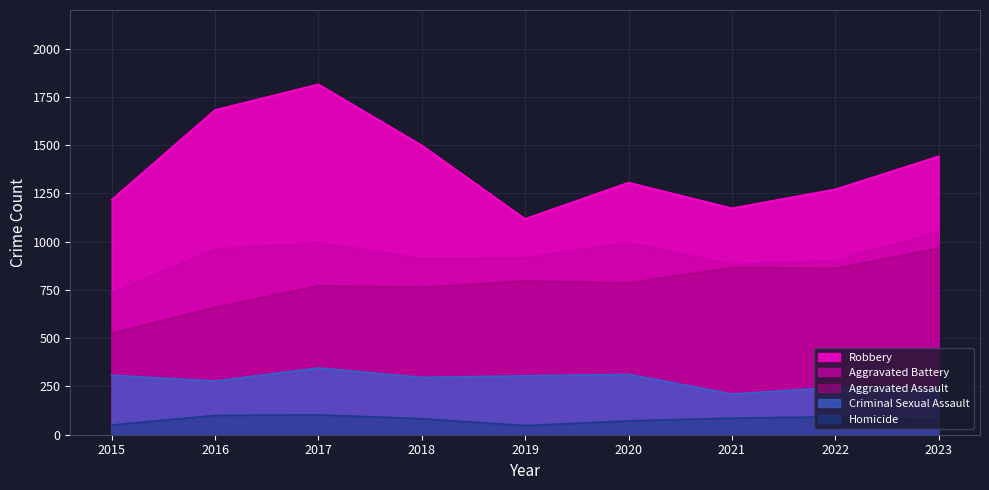

At which category is the sum across all series the highest?

2017